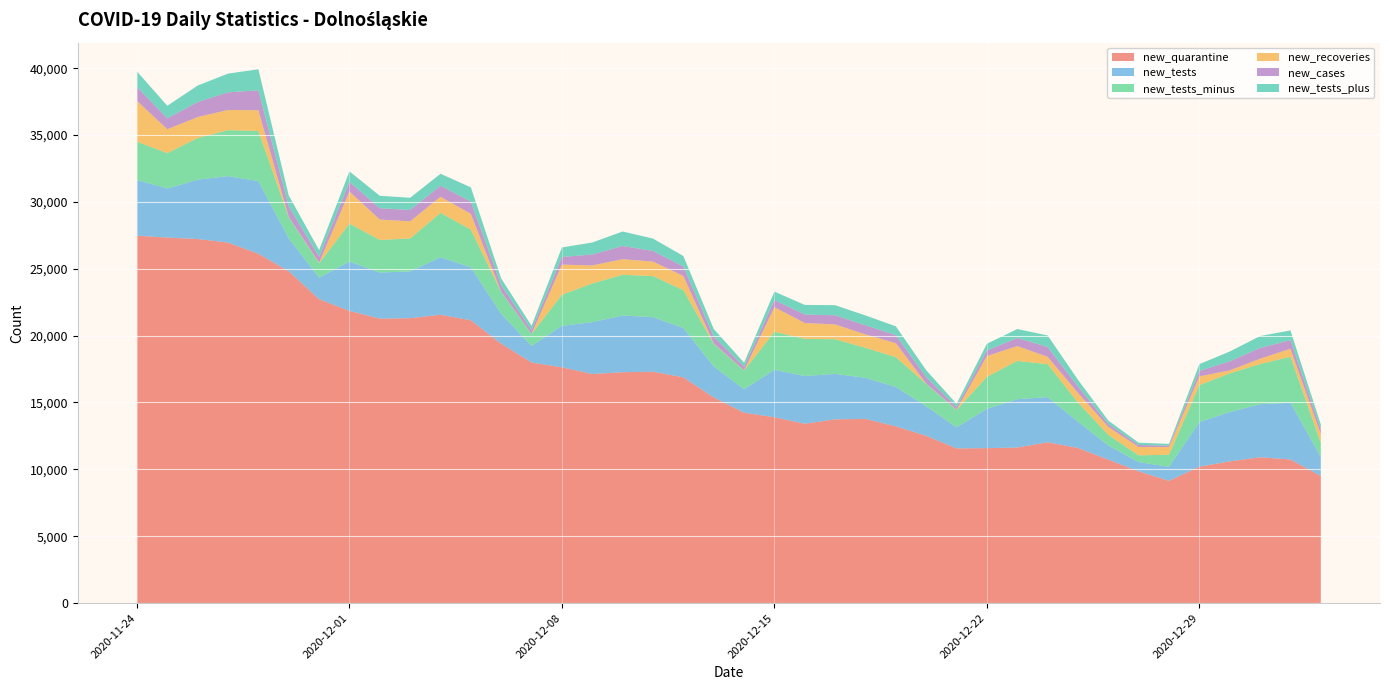

Reading left to right, transcribe all the data shown in this chart.

new_quarantine: 2020-11-24=27474	2020-11-25=27332	2020-11-26=27224	2020-11-27=26958	2020-11-28=26122	2020-11-29=24813	2020-11-30=22727	2020-12-01=21849	2020-12-02=21272	2020-12-03=21305	2020-12-04=21559	2020-12-05=21145	2020-12-06=19393	2020-12-07=17989	2020-12-08=17630	2020-12-09=17128	2020-12-10=17264	2020-12-11=17301	2020-12-12=16879	2020-12-13=15375	2020-12-14=14238	2020-12-15=13896	2020-12-16=13412	2020-12-17=13742	2020-12-18=13770	2020-12-19=13216	2020-12-20=12505	2020-12-21=11566	2020-12-22=11586	2020-12-23=11631	2020-12-24=12025	2020-12-25=11597	2020-12-26=10726	2020-12-27=9850	2020-12-28=9142	2020-12-29=10200	2020-12-30=10596	2020-12-31=10904	2021-01-01=10738	2021-01-02=9500
new_tests: 2020-11-24=4161	2020-11-25=3671	2020-11-26=4439	2020-11-27=4971	2020-11-28=5432	2020-11-29=2465	2020-11-30=1607	2020-12-01=3692	2020-12-02=3445	2020-12-03=3498	2020-12-04=4303	2020-12-05=3966	2020-12-06=2224	2020-12-07=1244	2020-12-08=3098	2020-12-09=3881	2020-12-10=4240	2020-12-11=4080	2020-12-12=3691	2020-12-13=2322	2020-12-14=1751	2020-12-15=3548	2020-12-16=3567	2020-12-17=3397	2020-12-18=3073	2020-12-19=2947	2020-12-20=2215	2020-12-21=1573	2020-12-22=2942	2020-12-23=3612	2020-12-24=3379	2020-12-25=1967	2020-12-26=1060	2020-12-27=692	2020-12-28=1047	2020-12-29=3336	2020-12-30=3691	2020-12-31=3970	2021-01-01=4245	2021-01-02=1436
new_tests_minus: 2020-11-24=2864	2020-11-25=2643	2020-11-26=3114	2020-11-27=3436	2020-11-28=3749	2020-11-29=1573	2020-11-30=1079	2020-12-01=2834	2020-12-02=2439	2020-12-03=2463	2020-12-04=3316	2020-12-05=2814	2020-12-06=1635	2020-12-07=891	2020-12-08=2329	2020-12-09=2892	2020-12-10=3045	2020-12-11=3070	2020-12-12=2831	2020-12-13=1699	2020-12-14=1396	2020-12-15=2842	2020-12-16=2781	2020-12-17=2592	2020-12-18=2245	2020-12-19=2228	2020-12-20=1676	2020-12-21=1304	2020-12-22=2388	2020-12-23=2868	2020-12-24=2461	2020-12-25=1436	2020-12-26=788	2020-12-27=507	2020-12-28=903	2020-12-29=2762	2020-12-30=2890	2020-12-31=3000	2021-01-01=3436	2021-01-02=1034
new_recoveries: 2020-11-24=3060	2020-11-25=1788	2020-11-26=1569	2020-11-27=1507	2020-11-28=1553	2020-11-29=25	2020-11-30=37	2020-12-01=2402	2020-12-02=1523	2020-12-03=1283	2020-12-04=1203	2020-12-05=1179	2020-12-06=20	2020-12-07=11	2020-12-08=2253	2020-12-09=1346	2020-12-10=1166	2020-12-11=1085	2020-12-12=1062	2020-12-13=27	2020-12-14=19	2020-12-15=1839	2020-12-16=1184	2020-12-17=1106	2020-12-18=999	2020-12-19=1046	2020-12-20=19	2020-12-21=17	2020-12-22=1559	2020-12-23=1109	2020-12-24=549	2020-12-25=718	2020-12-26=595	2020-12-27=621	2020-12-28=573	2020-12-29=656	2020-12-30=225	2020-12-31=399	2021-01-01=599	2021-01-02=665
new_cases: 2020-11-24=1033	2020-11-25=820	2020-11-26=1117	2020-11-27=1319	2020-11-28=1486	2020-11-29=782	2020-11-30=446	2020-12-01=718	2020-12-02=848	2020-12-03=845	2020-12-04=828	2020-12-05=918	2020-12-06=475	2020-12-07=288	2020-12-08=570	2020-12-09=819	2020-12-10=986	2020-12-11=800	2020-12-12=703	2020-12-13=507	2020-12-14=266	2020-12-15=531	2020-12-16=634	2020-12-17=685	2020-12-18=684	2020-12-19=598	2020-12-20=486	2020-12-21=203	2020-12-22=418	2020-12-23=601	2020-12-24=742	2020-12-25=474	2020-12-26=219	2020-12-27=153	2020-12-28=109	2020-12-29=405	2020-12-30=674	2020-12-31=804	2021-01-01=647	2021-01-02=344
new_tests_plus: 2020-11-24=1162	2020-11-25=935	2020-11-26=1237	2020-11-27=1403	2020-11-28=1576	2020-11-29=823	2020-11-30=502	2020-12-01=788	2020-12-02=929	2020-12-03=916	2020-12-04=895	2020-12-05=1063	2020-12-06=521	2020-12-07=318	2020-12-08=714	2020-12-09=899	2020-12-10=1084	2020-12-11=923	2020-12-12=789	2020-12-13=569	2020-12-14=306	2020-12-15=635	2020-12-16=719	2020-12-17=754	2020-12-18=739	2020-12-19=660	2020-12-20=512	2020-12-21=239	2020-12-22=501	2020-12-23=673	2020-12-24=860	2020-12-25=505	2020-12-26=260	2020-12-27=170	2020-12-28=130	2020-12-29=511	2020-12-30=735	2020-12-31=891	2021-01-01=725	2021-01-02=377